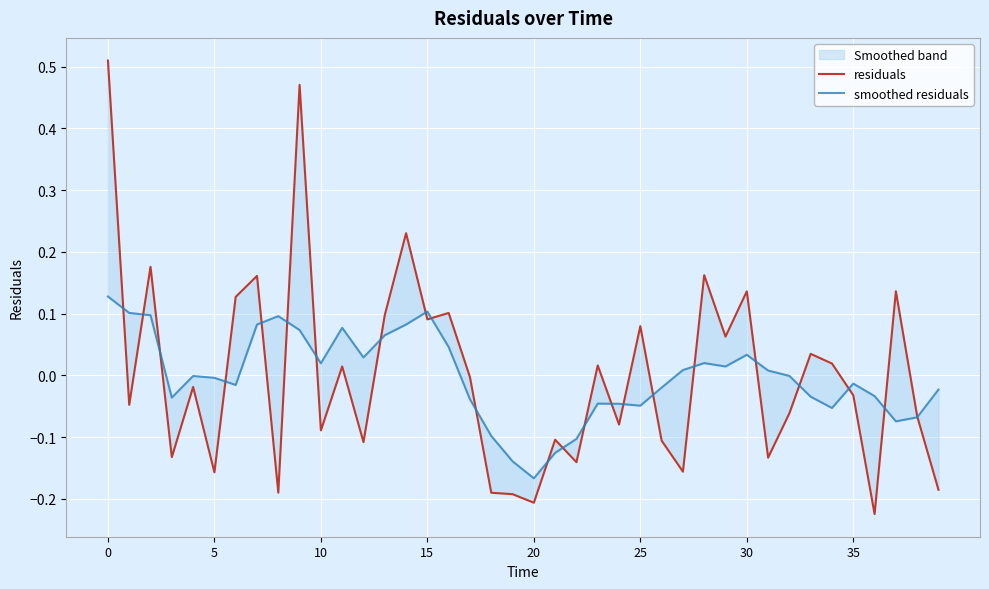

Between 30 and 35, which series saw the biggest shift?

residuals